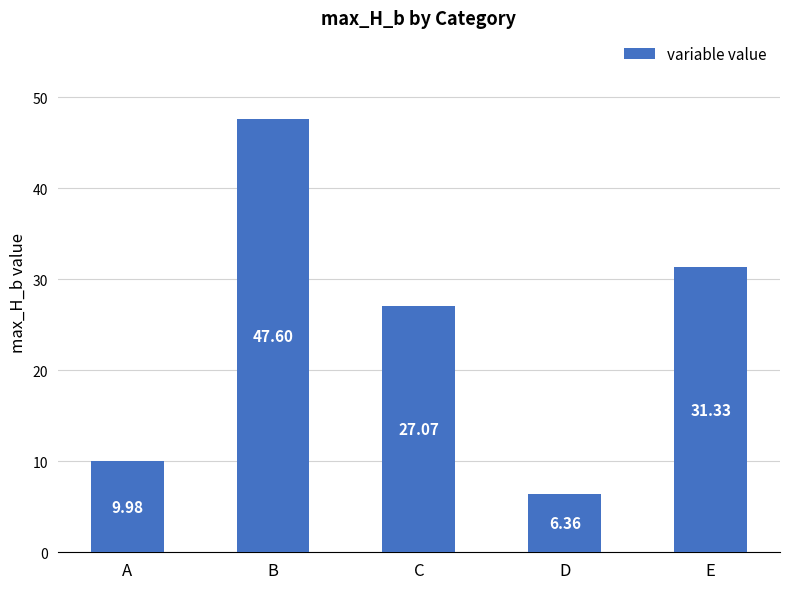

Rank the categories by value from highest to lowest.

B, E, C, A, D